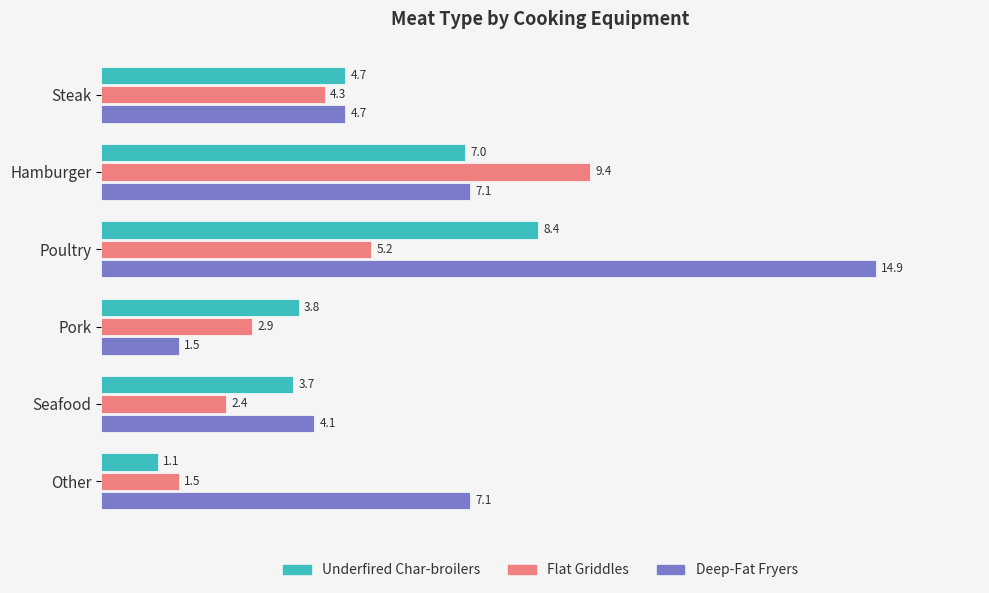

What are all the series names shown in the legend?

Underfired Char-broilers, Flat Griddles, Deep-Fat Fryers